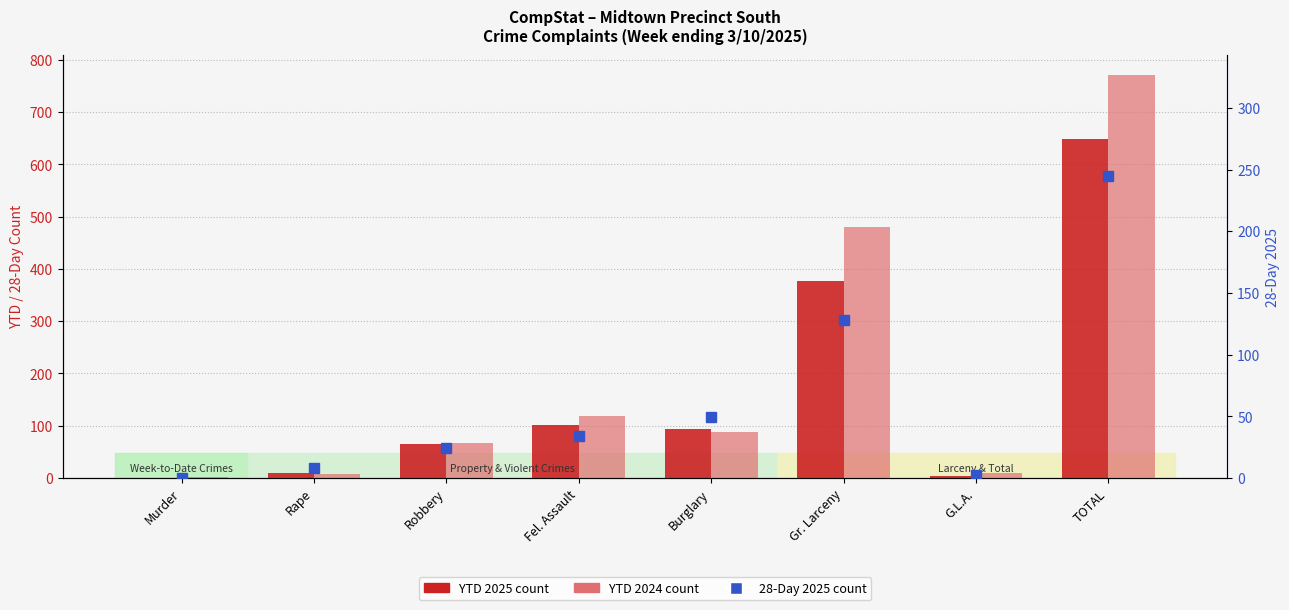

List the series in order of their overall mean, lowest first.

28 Day 2025, YTD 2025, YTD 2024